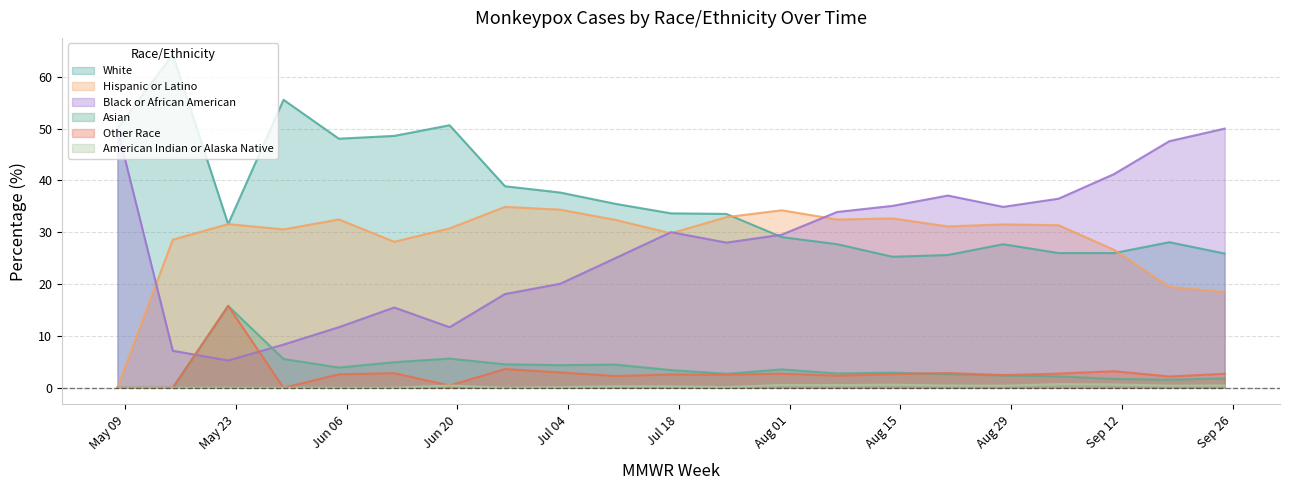

Is the value of Asian at 2022-06-19 greater than the value of Hispanic or Latino at 2022-06-05?

No